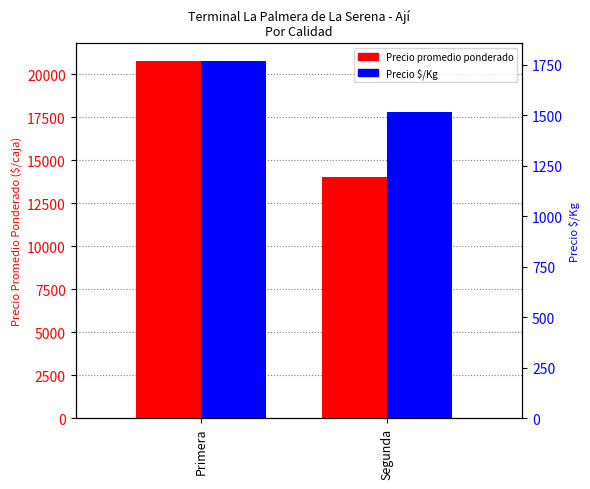

Count the number of categories in the chart.

2